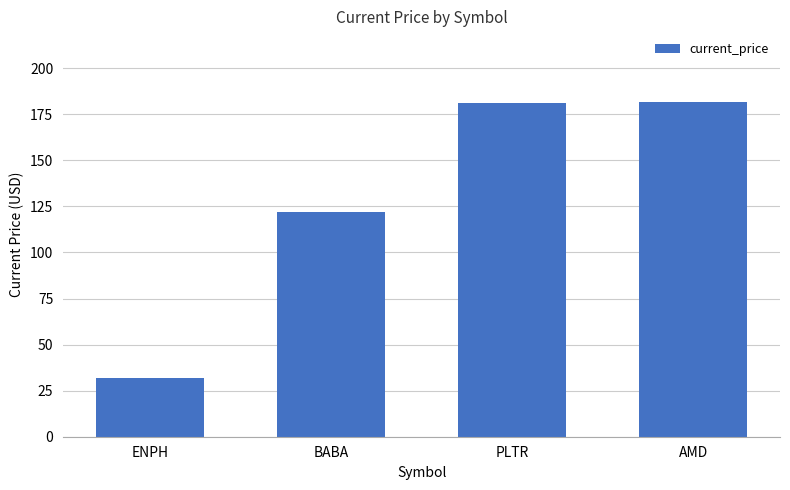

What is the sum of the values at BABA and ENPH?

154.0